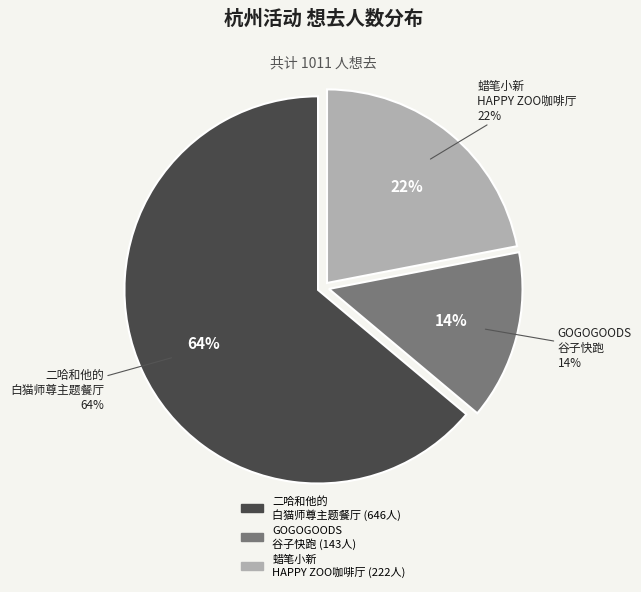

The 杭州·木灵动漫 二哈和他的白猫师尊主题餐厅 slice represents 64% of the pie. True or false?

True